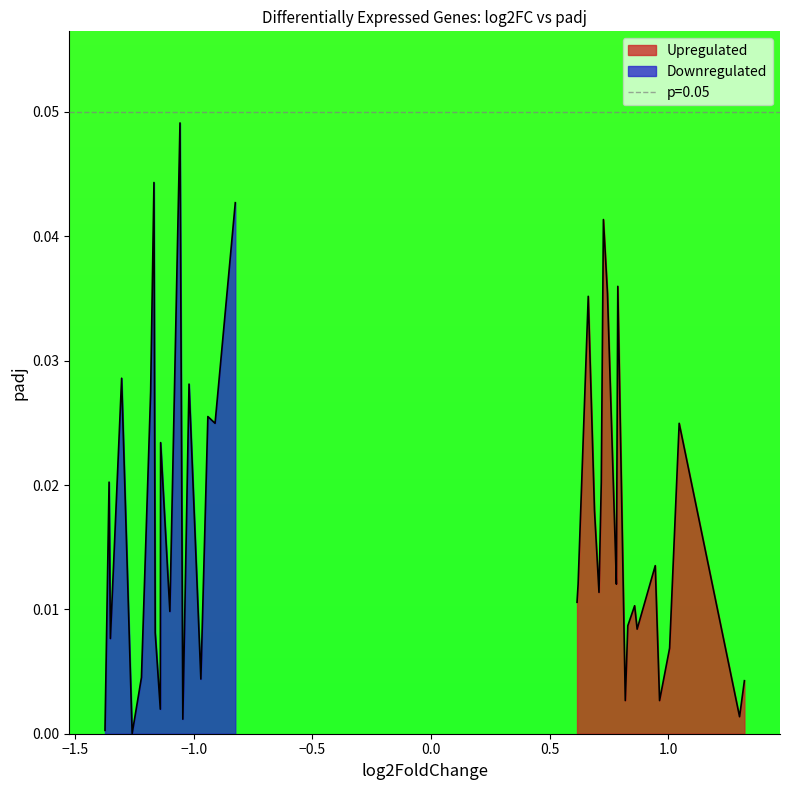

Does the chart have visible grid lines?

No